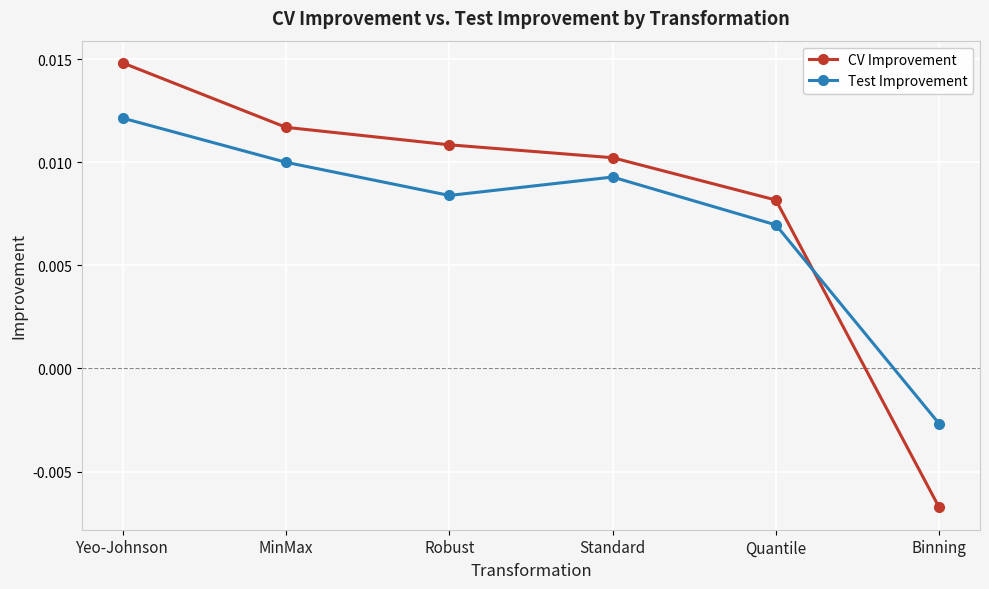

What are all the series names shown in the legend?

CV Improvement, Test Improvement